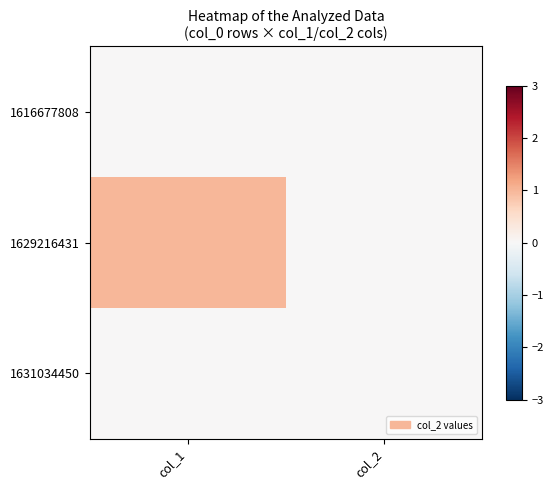

Rank the series at col_1 from lowest to highest value.

1616677808, 1631034450, 1629216431